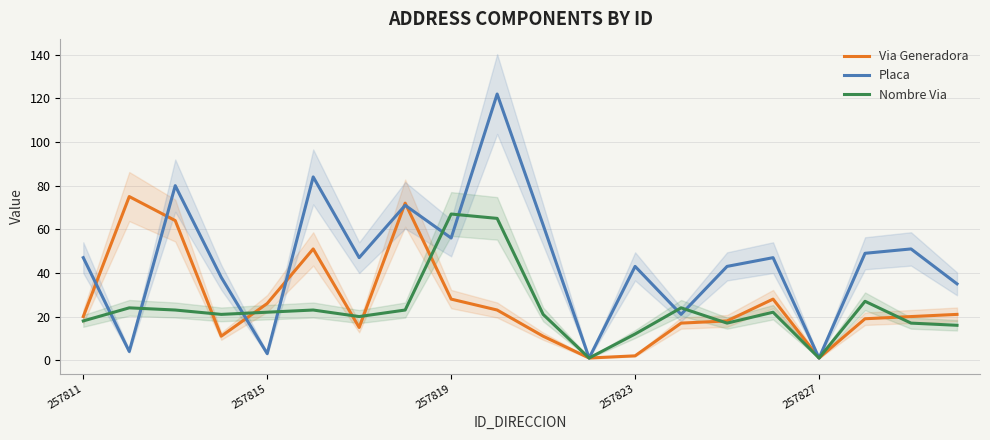

The Placa series shows 84 at 257819. True or false?

False